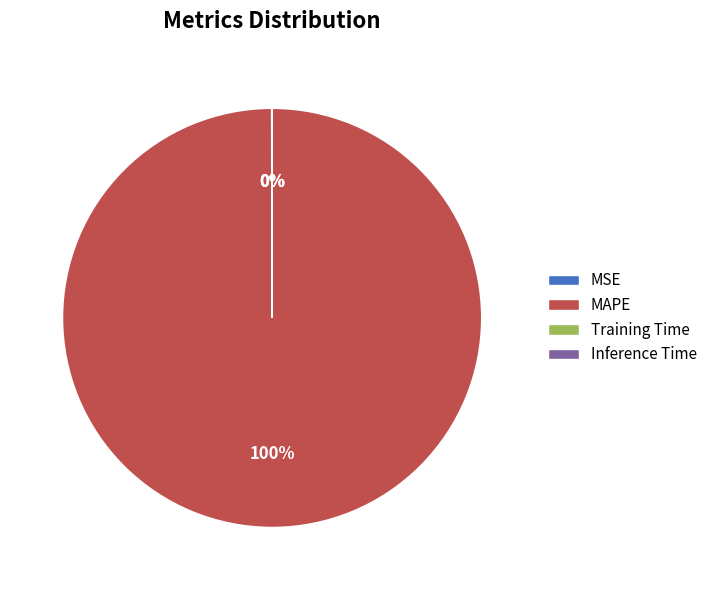

Which category has the biggest portion of the pie?

MAPE